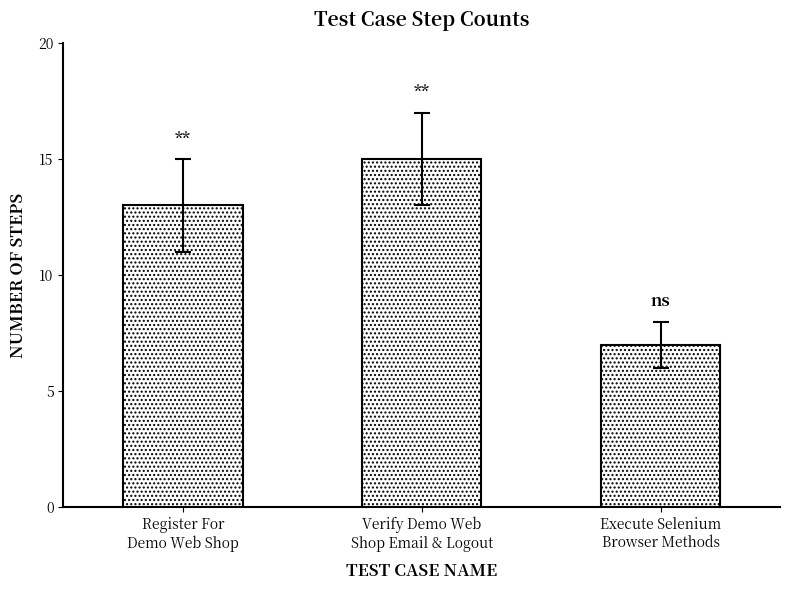

The value at Register For
Demo Web Shop is 20. True or false?

False